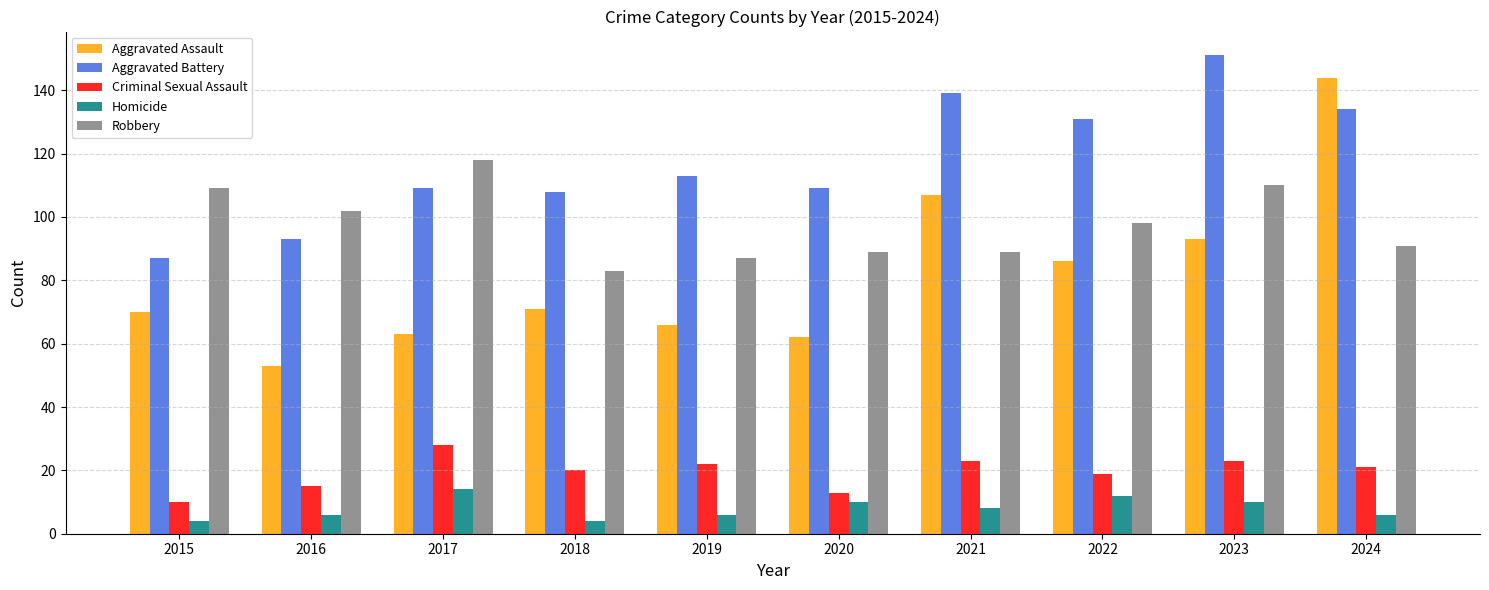

At which category does the chart reach its peak across all series?

2023